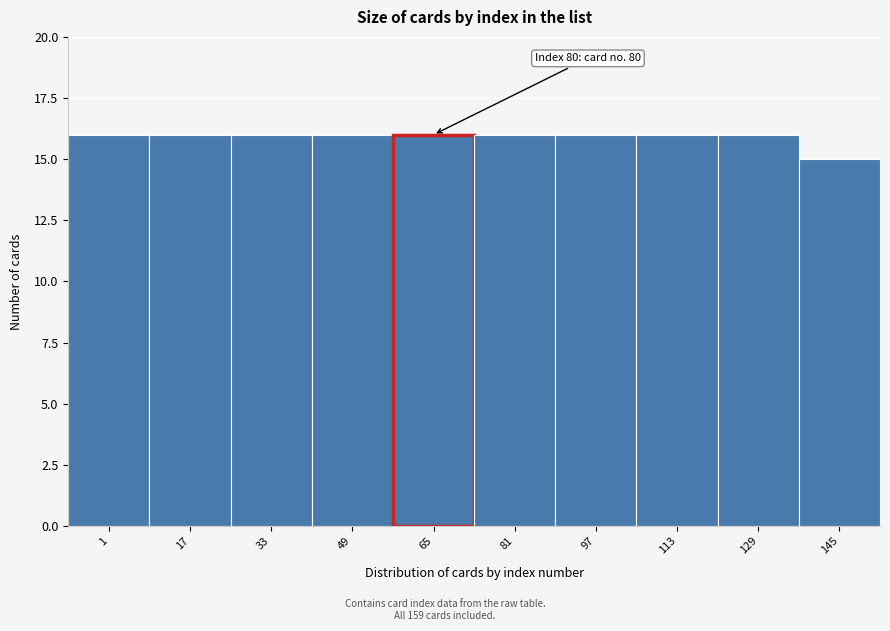

Reading left to right, transcribe all the data shown in this chart.

1=16	17=16	33=16	49=16	65=16	81=16	97=16	113=16	129=16	145=15